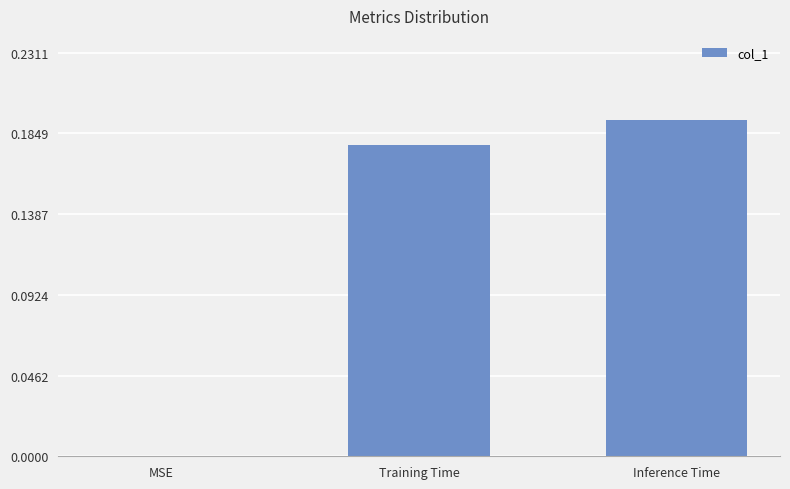

How many positive values are there?

2